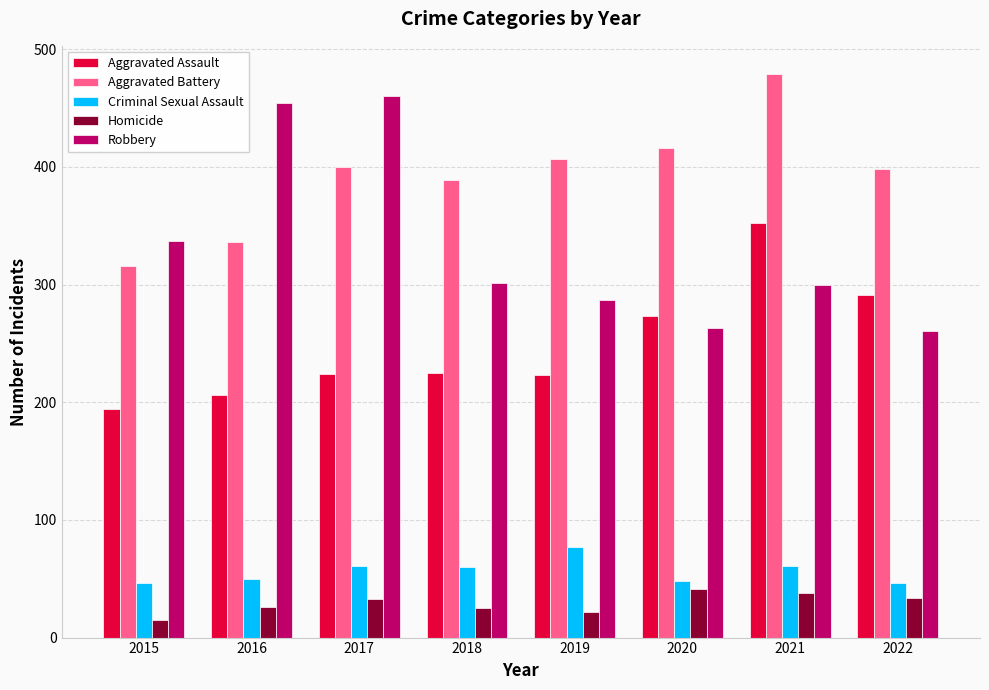

What is the spread (max minus min) of values at 2020?

375